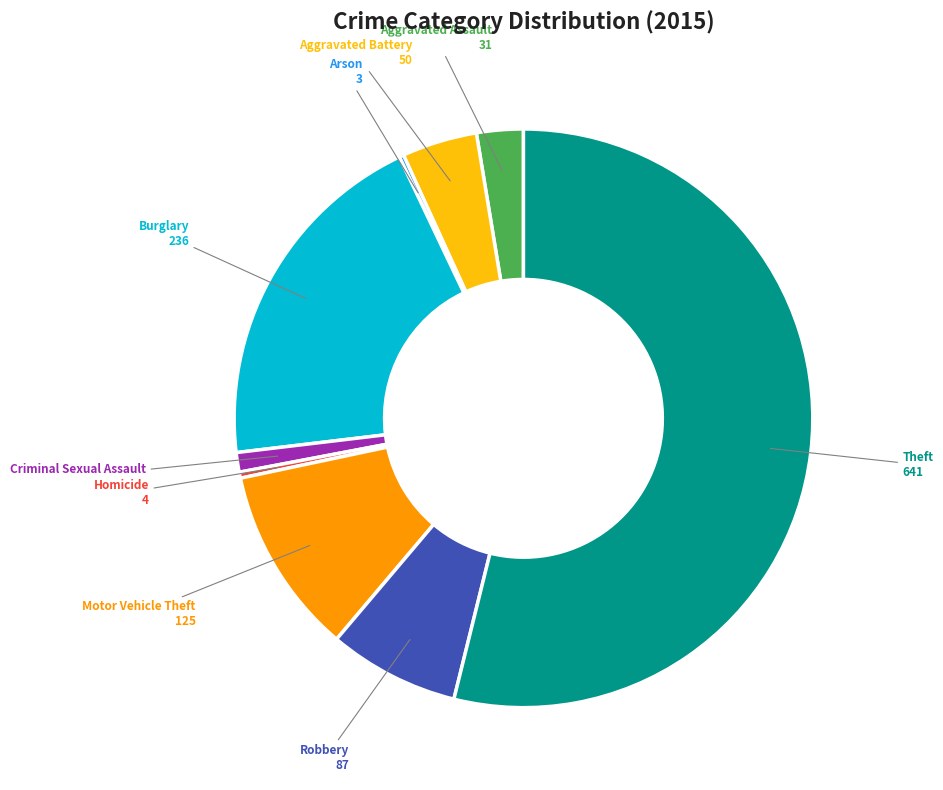

True or false: Burglary accounts for 20% of the total.

True